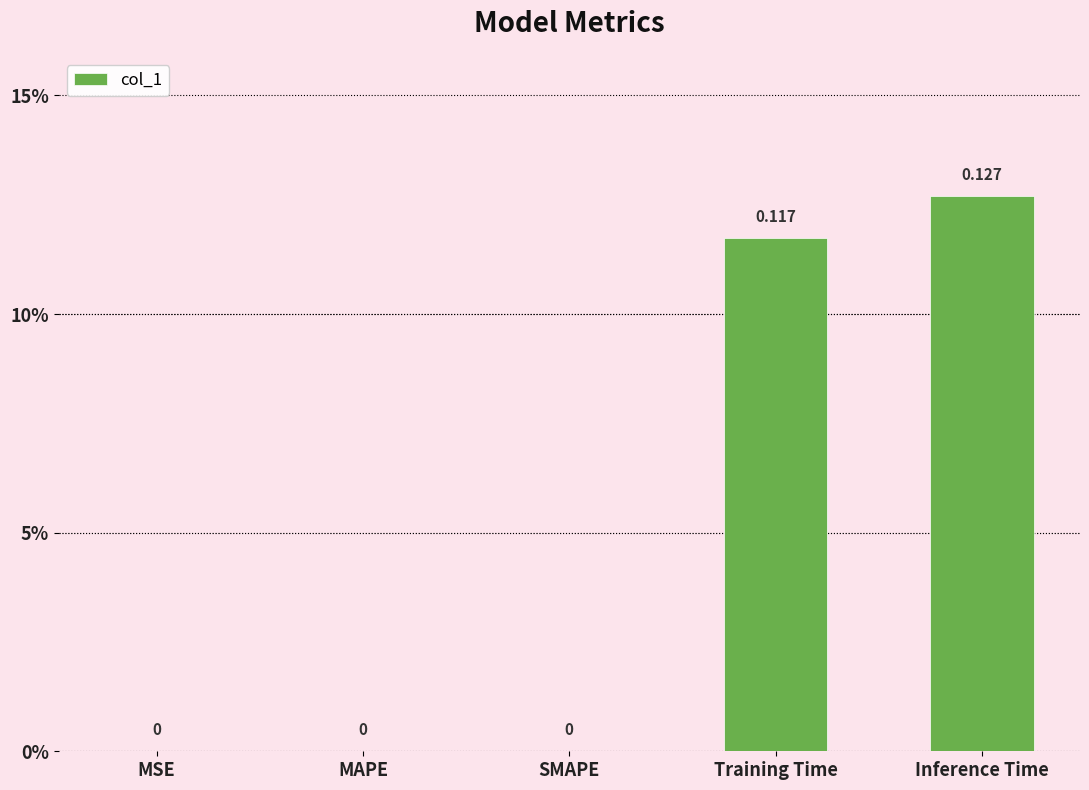

Reading left to right, extract all data points from this chart.

0.0	0.0	0.0	0.1	0.1